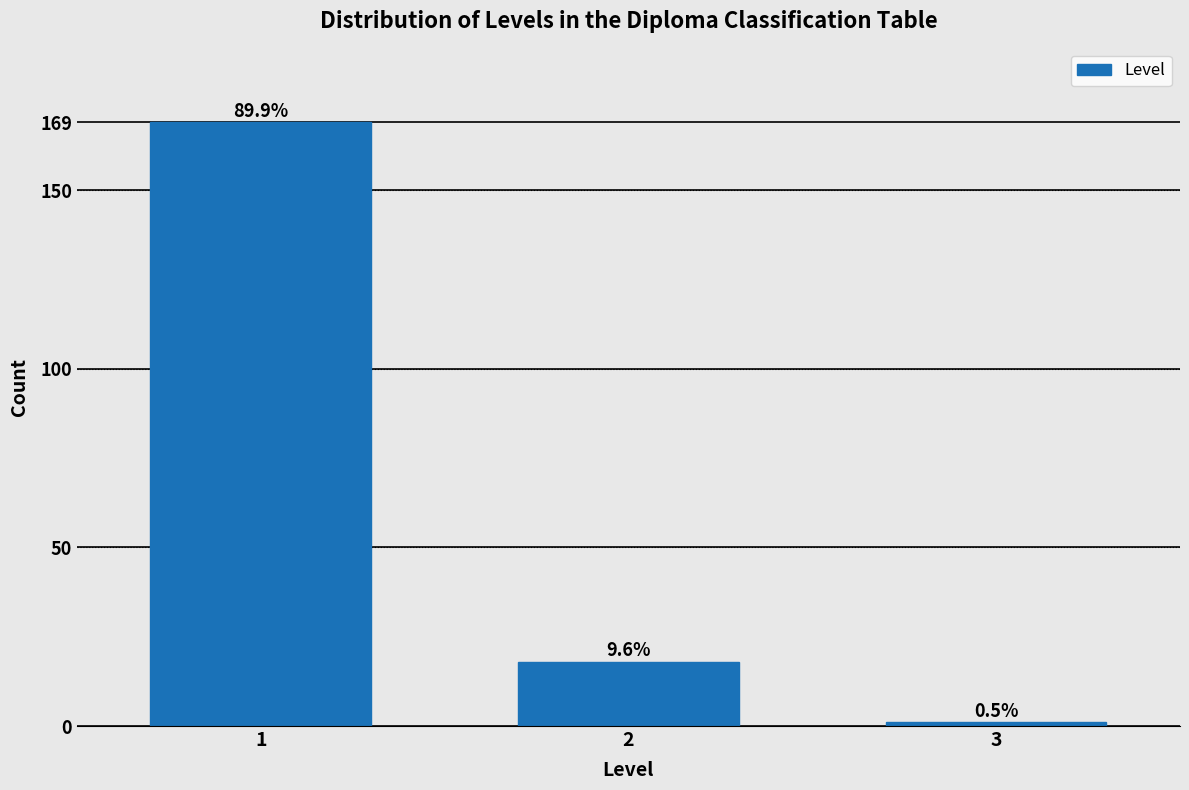

Are the bars horizontal?

No